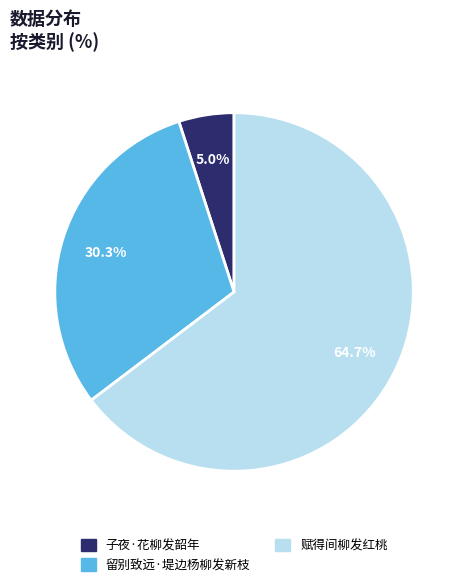

To the nearest percent, what percentage of the pie is 赋得间柳发红桃?

65%